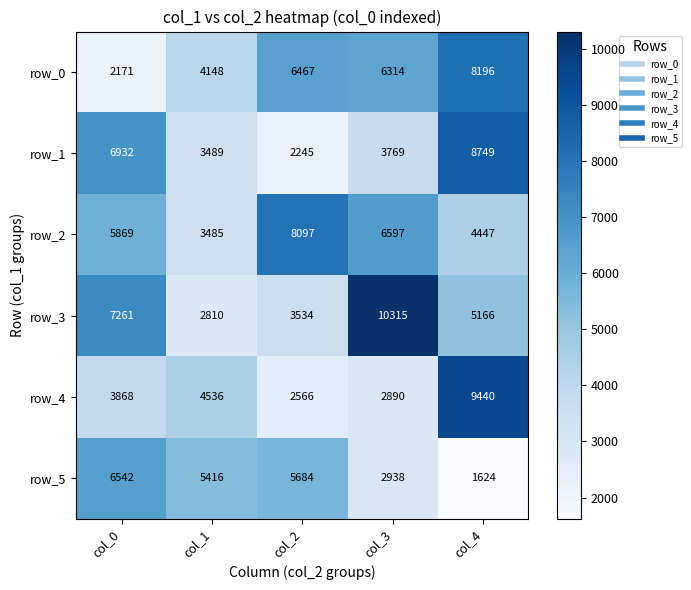

Which series has the largest total across all categories?

row_3